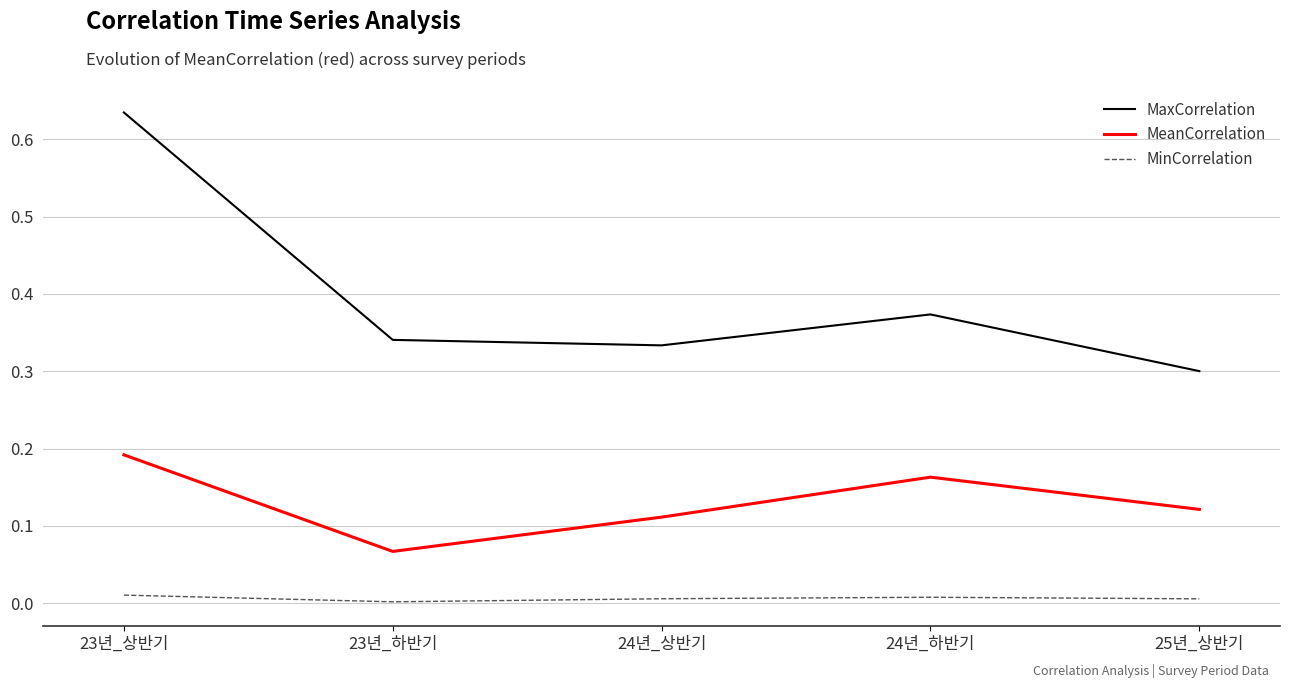

Which series changed the most between 24년_하반기 and 25년_상반기?

MaxCorrelation